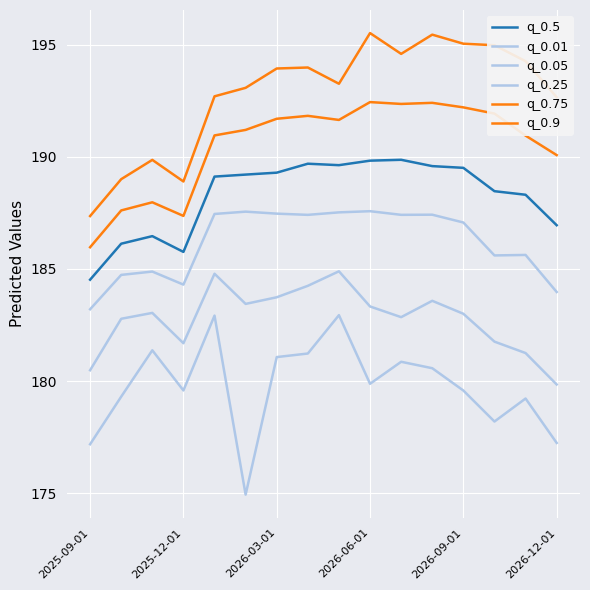

Rank the categories by q_0.05 value from lowest to highest.

15, 2025-09-01, 14, 2026-06-01, 13, 2025-12-01, 10, 12, 2026-03-01, 9, 2026-12-01, 11, 6, 7, 2026-09-01, 8